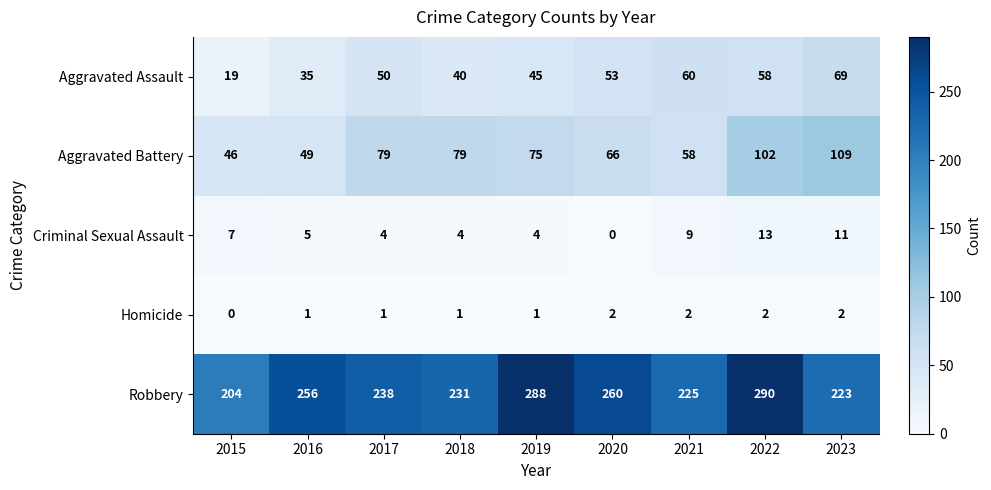

At how many categories does at least one series exceed 243?

4